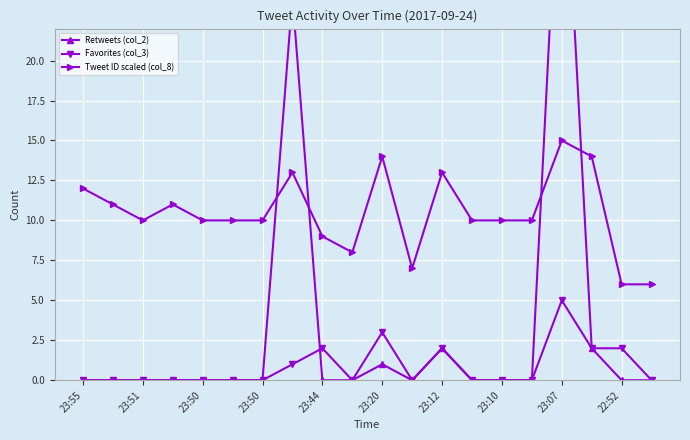

Which has a higher value, 23:51 or 23:55?

23:51